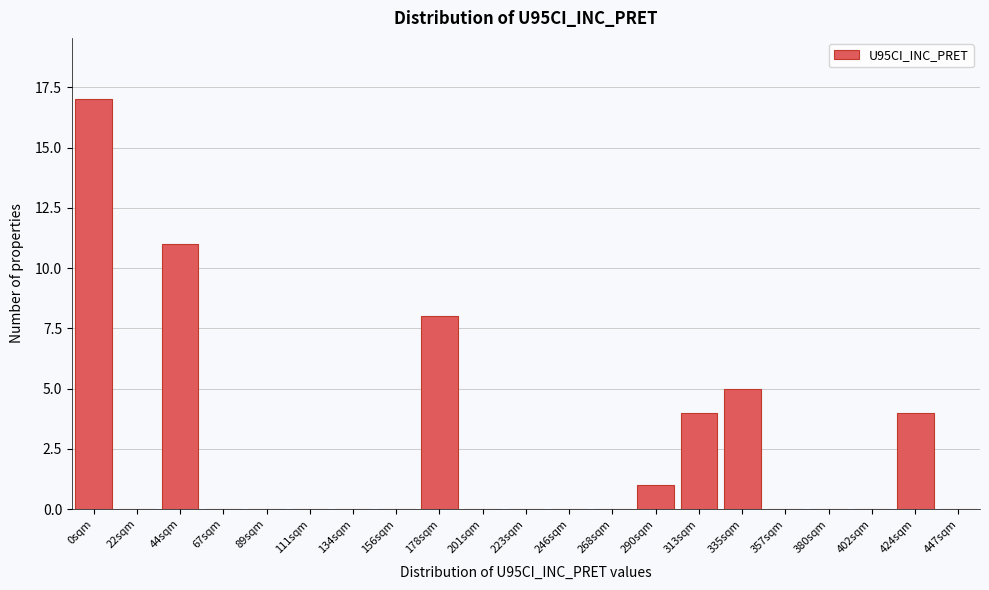

Reading left to right, what are all the values shown in this chart?

0sqm=17	22sqm=0	44sqm=11	67sqm=0	89sqm=0	111sqm=0	134sqm=0	156sqm=0	178sqm=8	201sqm=0	223sqm=0	246sqm=0	268sqm=0	290sqm=1	313sqm=4	335sqm=5	357sqm=0	380sqm=0	402sqm=0	424sqm=4	447sqm=0